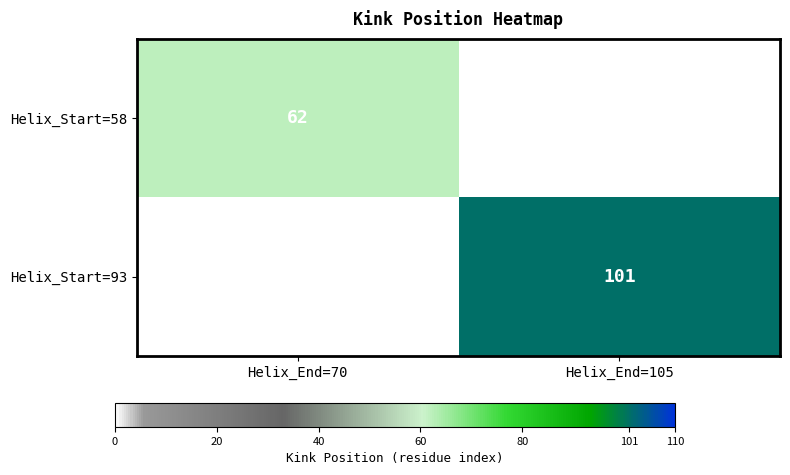

How many series are shown in this chart?

2